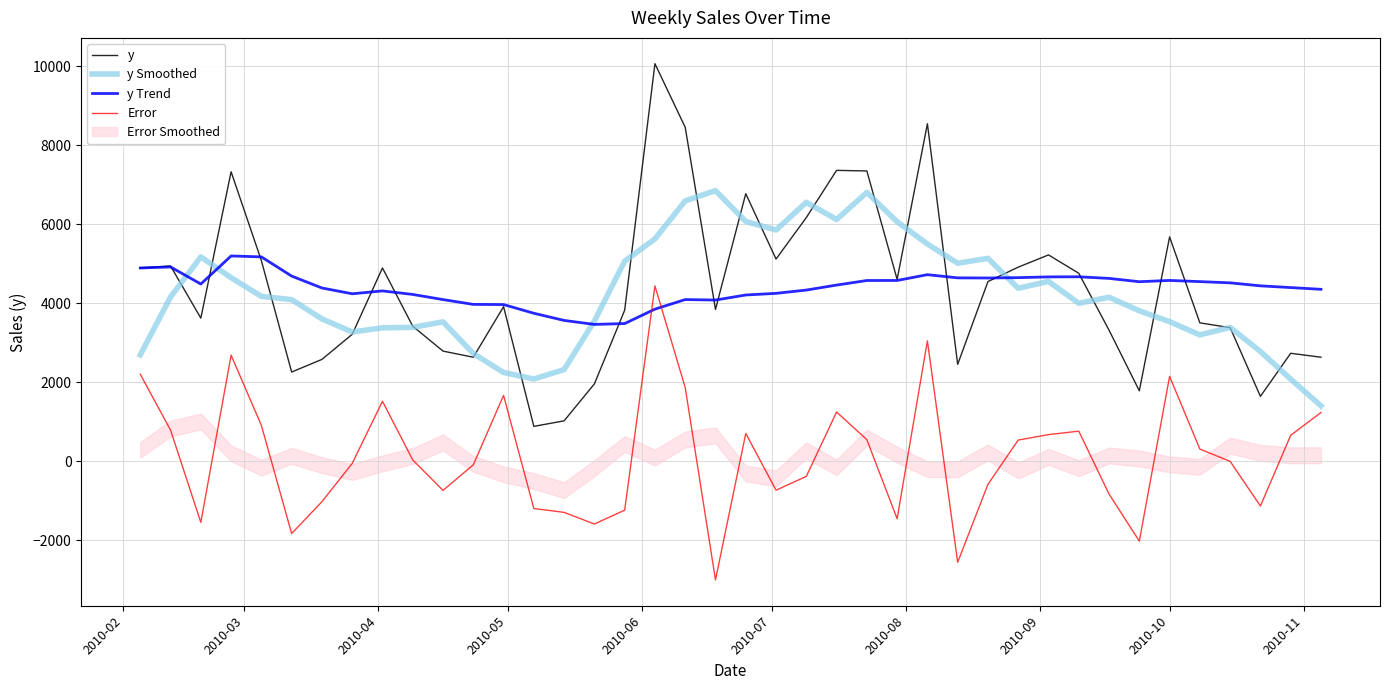

What is the value of the y Smoothed point at the 34th from the left?

3805.0